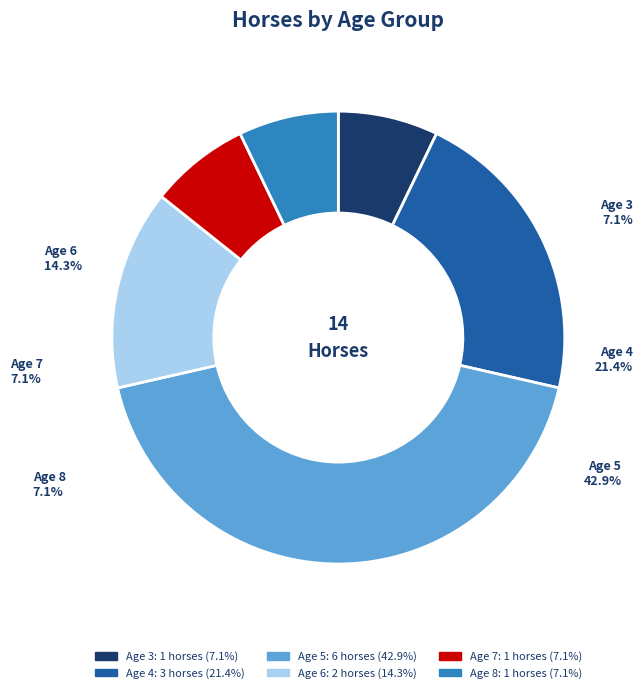

Which category has the biggest portion of the pie?

Age 5